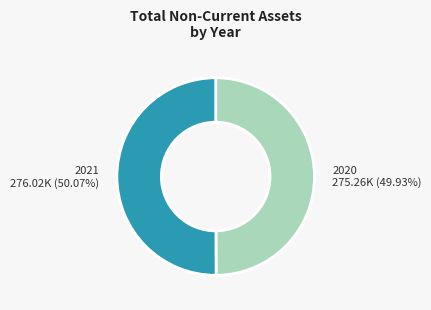

Do 2021 and 2020 together represent more than half of the pie?

Yes